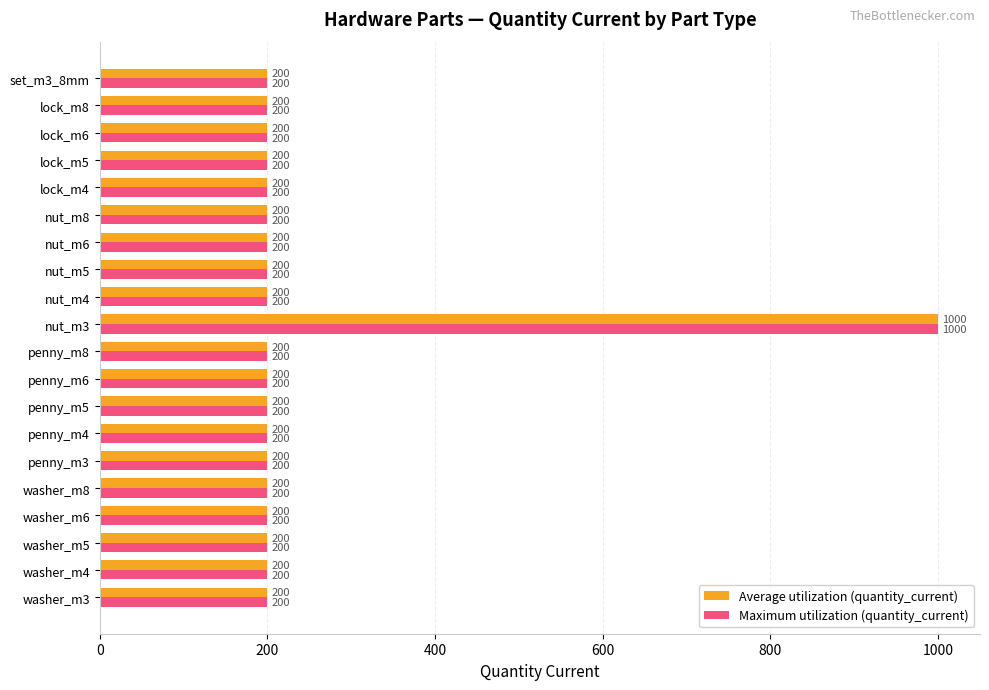

How many data points in Average utilization (quantity_current) are above 200?

1